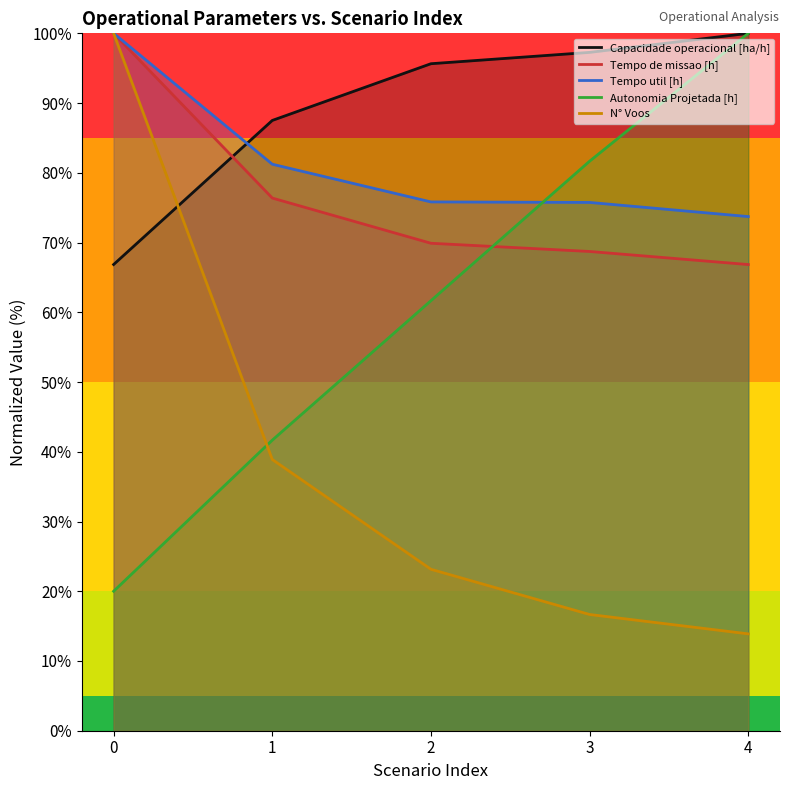

What value does the Capacidade operacional [ha/h] series have at 4?

100.0